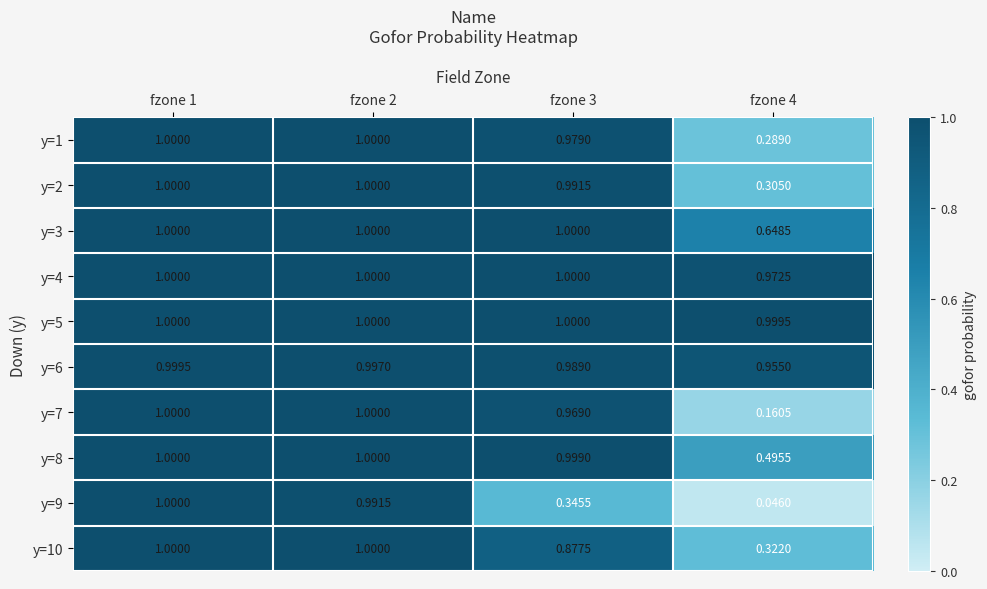

How many categories are shown in the chart?

4